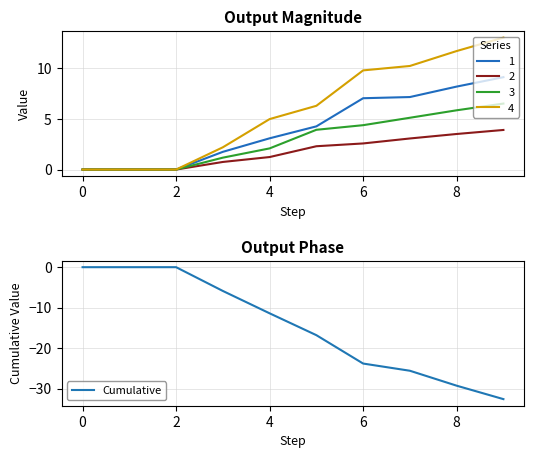

Reading left to right, what are all the values shown in this chart?

-0.0	-0.0	-0.0	-5.9	-11.4	-16.8	-23.8	-25.6	-29.3	-32.6